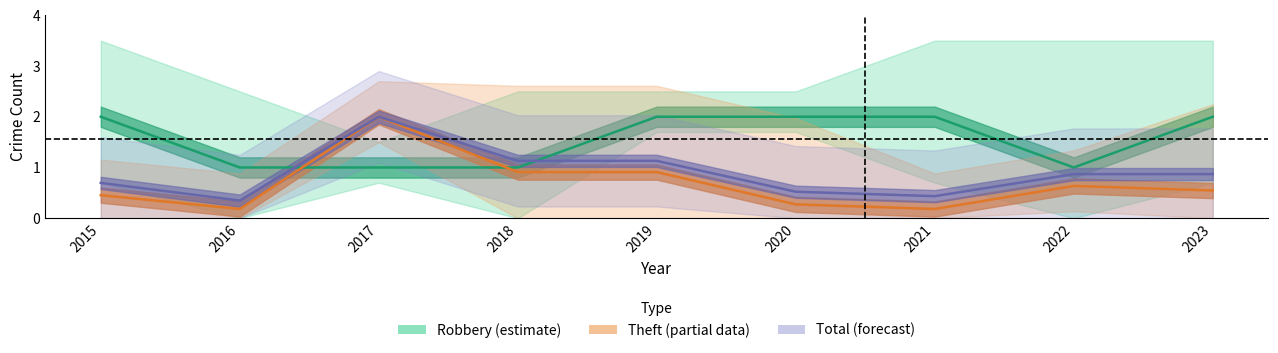

What is the total value across all series at 2018?

3.0